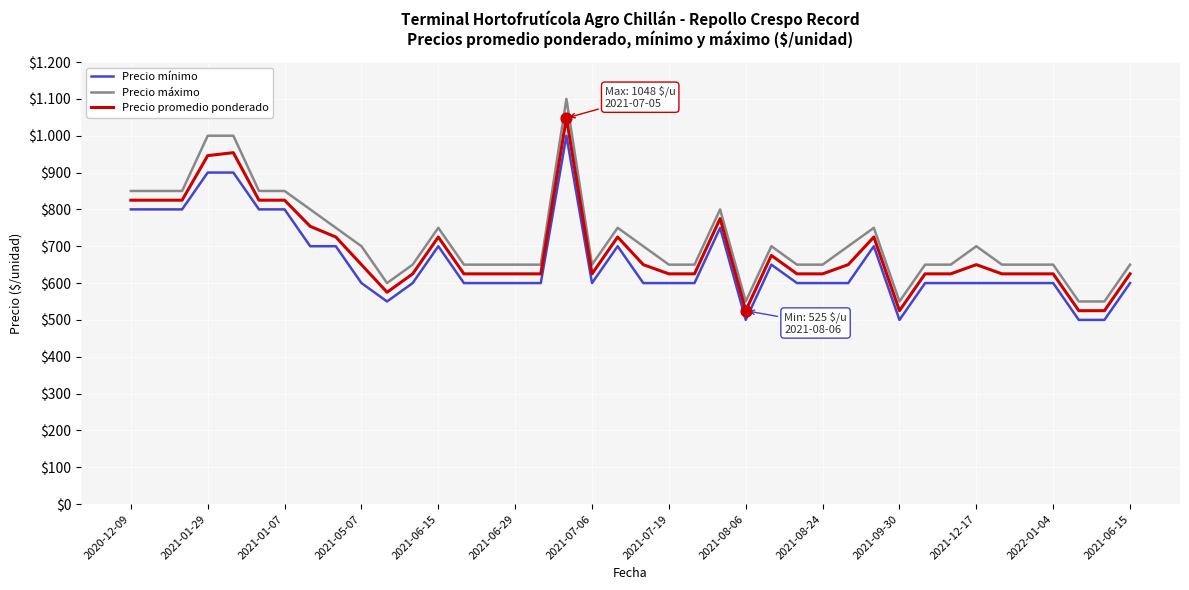

Does the chart have visible grid lines?

Yes